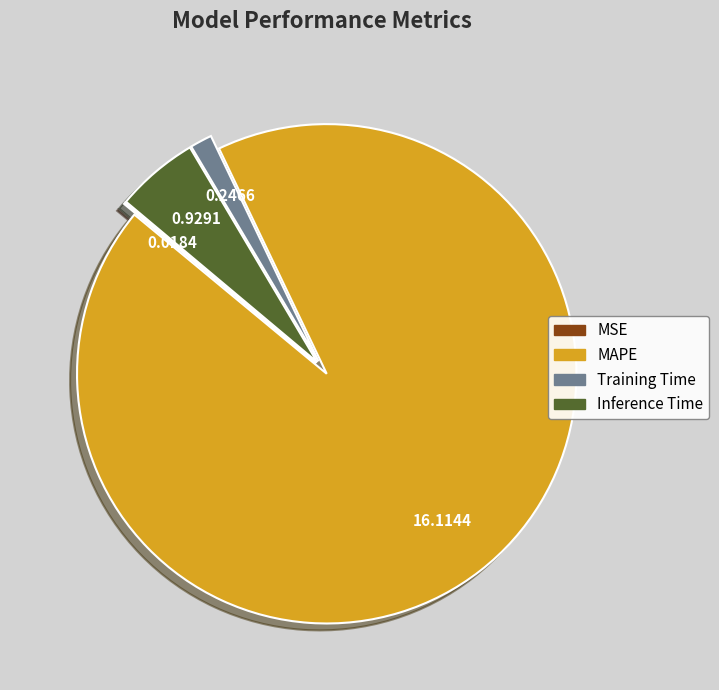

Is MAPE the majority of the pie?

Yes